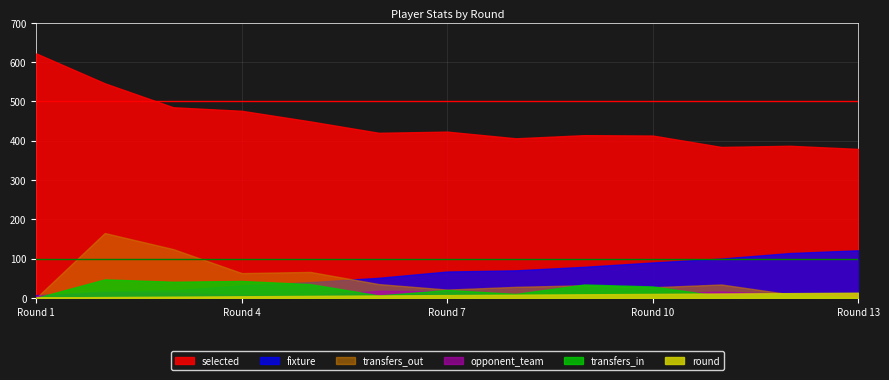

Where does the round series first go above 7?

8